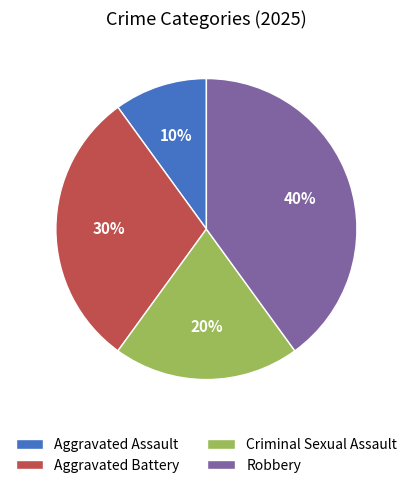

What percentage is the Robbery slice, to the nearest percent?

40%